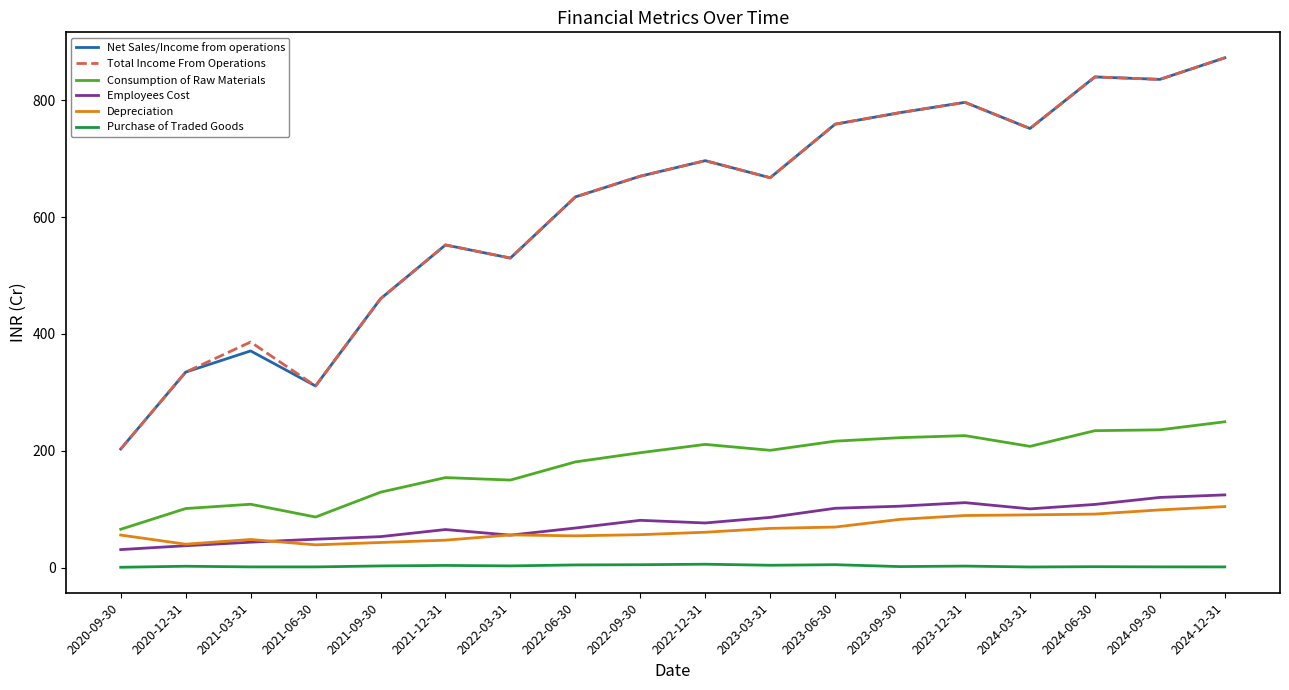

True or false: Employees Cost has a value of 120.2 at 2024-09-30.

True